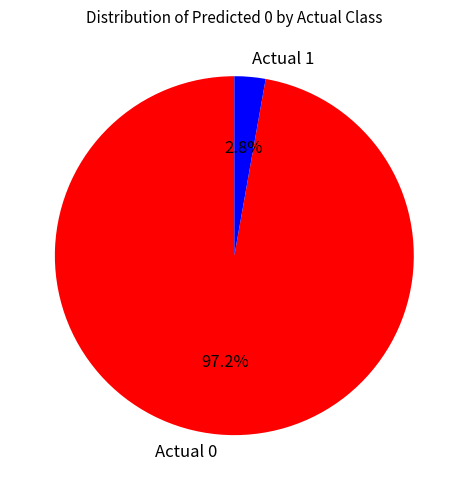

How many segments does this pie chart have?

2